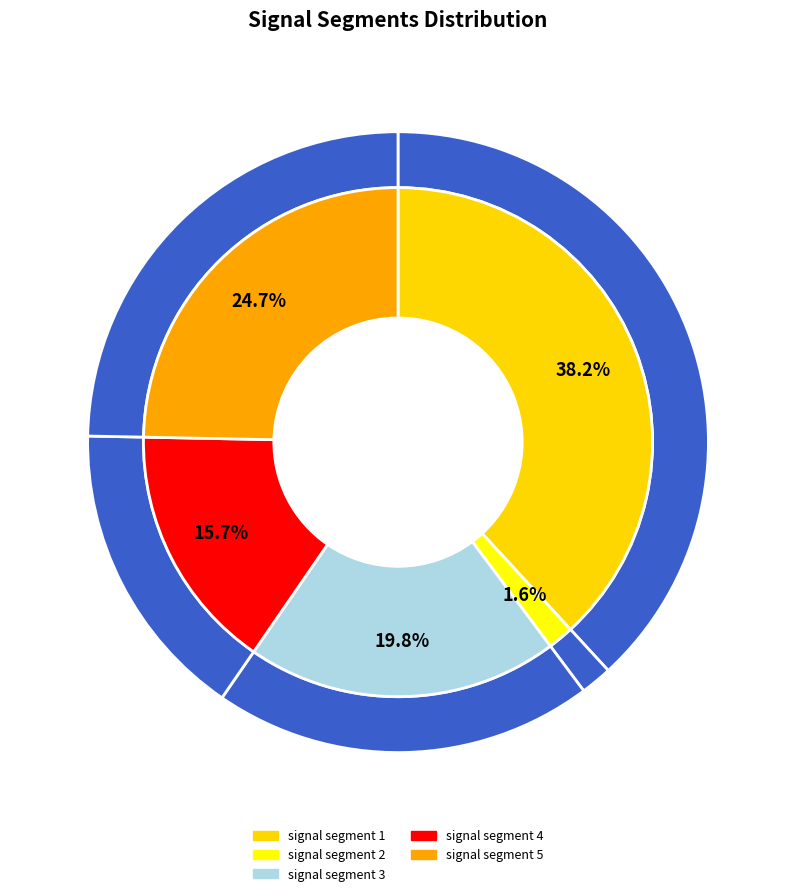

Which slice is the largest?

signal segment 1